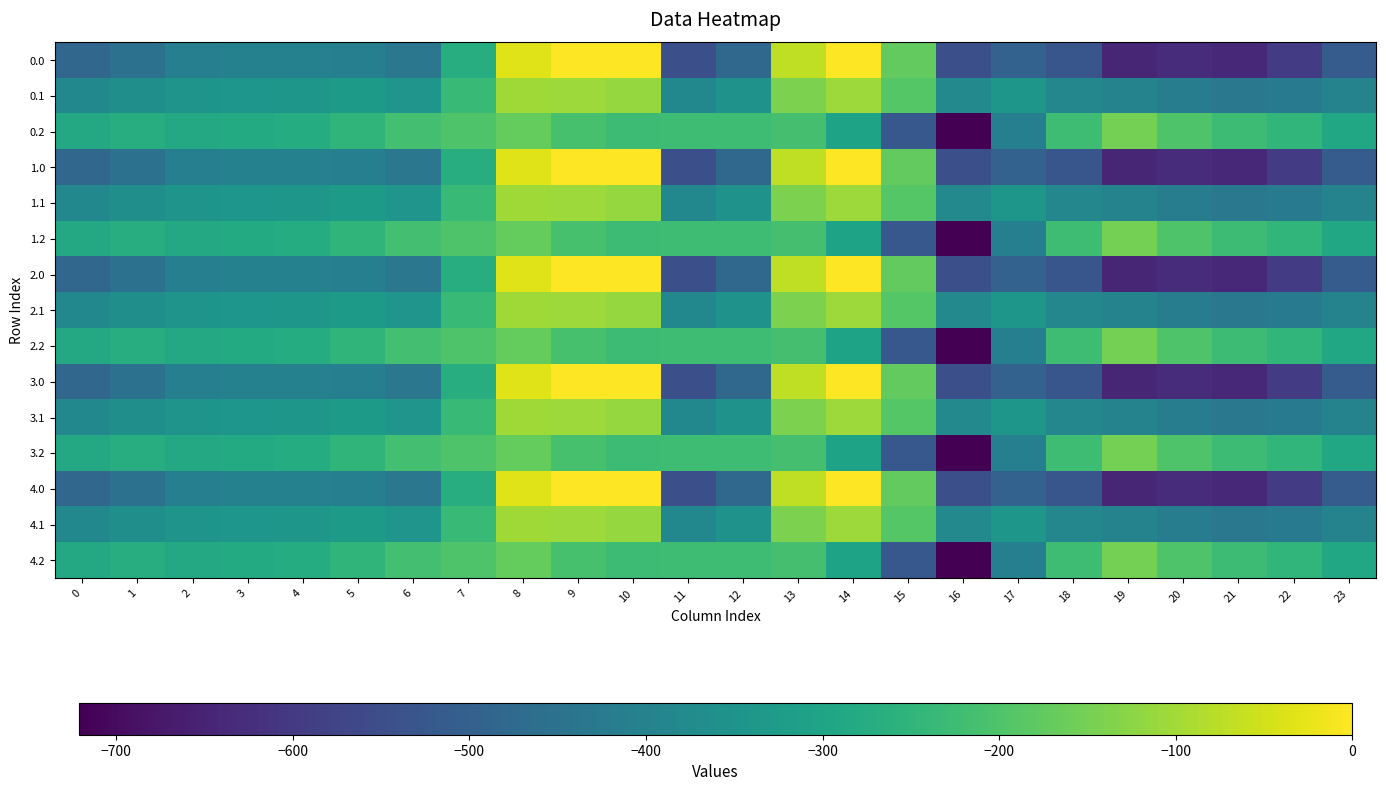

Which category has the lowest value across all series?

16